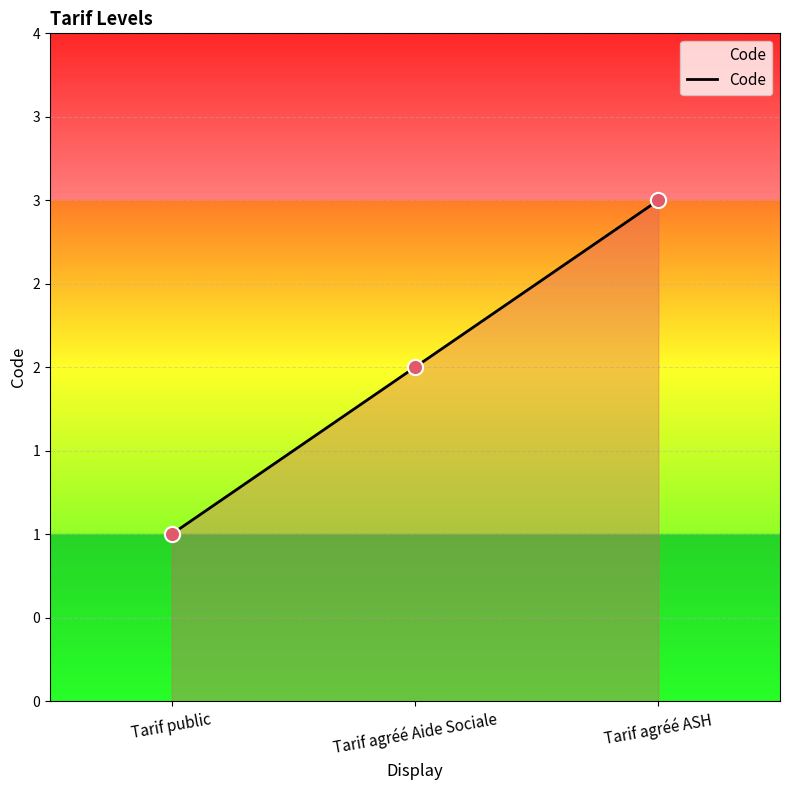

What is the ratio of the value at Tarif agréé Aide Sociale to the value at Tarif public?

2.0